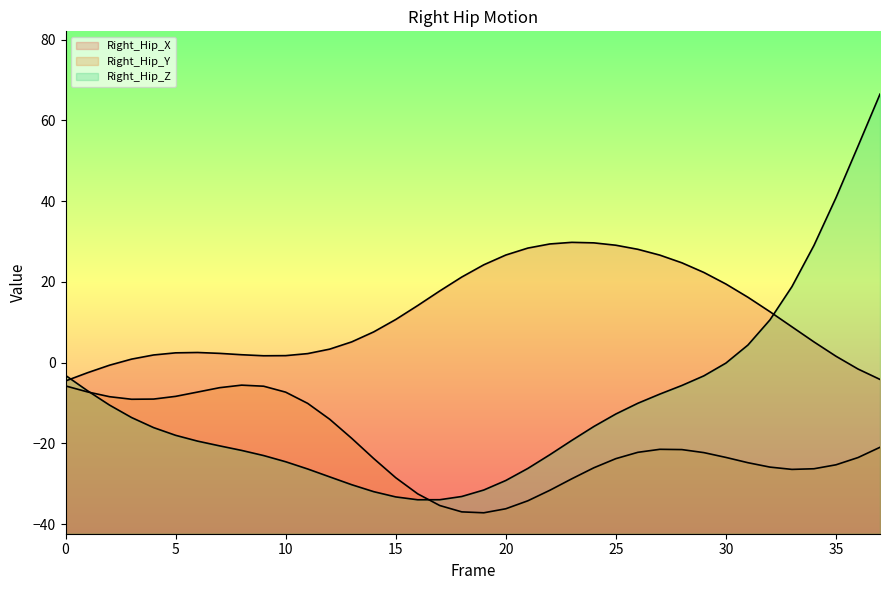

The value of Right_Hip_Z line at 20 is -29.2. True or false?

True